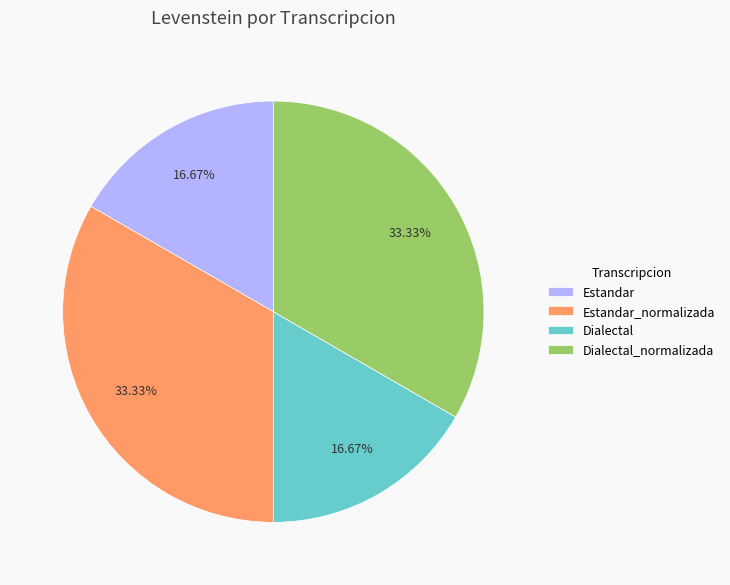

Does Dialectal_normalizada represent more than half of the total?

No